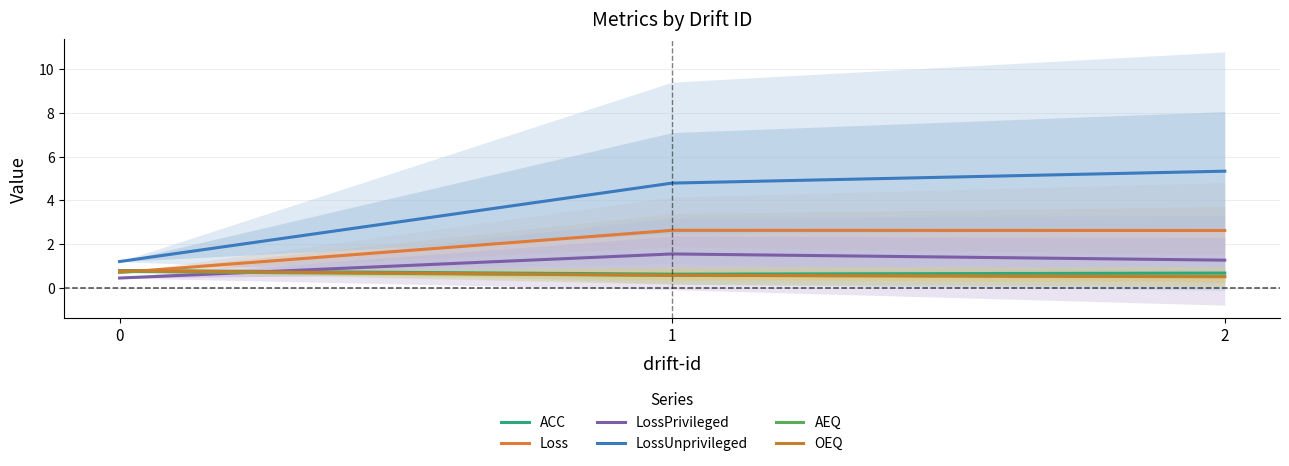

What is the total value across all series at 1?

10.8